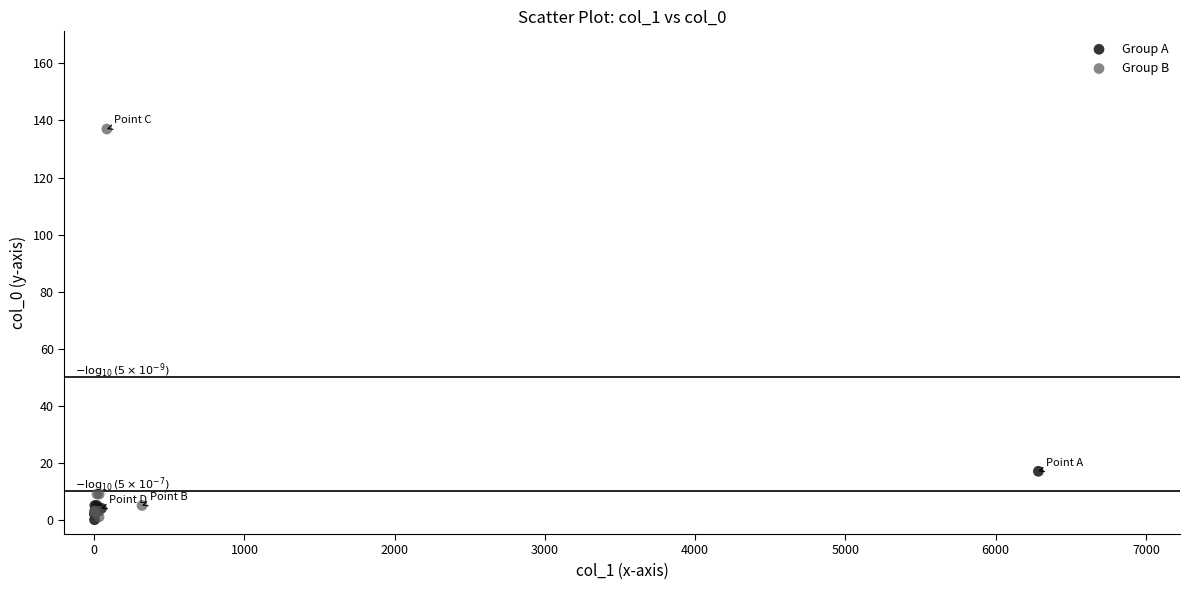

Which series has the largest Y range (max minus min)?

Group B